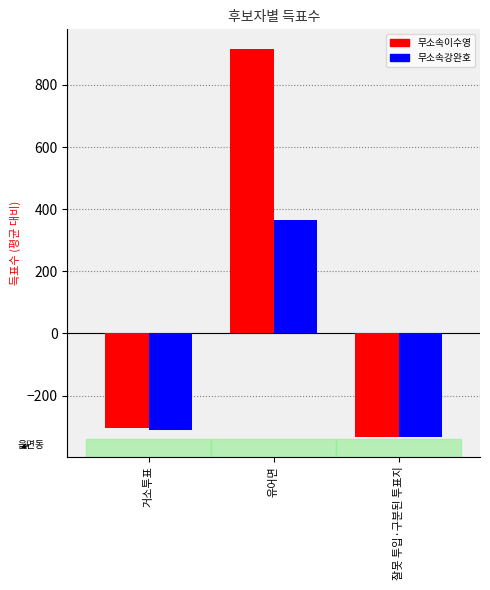

What is the difference between the 무소속이수영 values at 유어면 and 거소투표?

1220.0